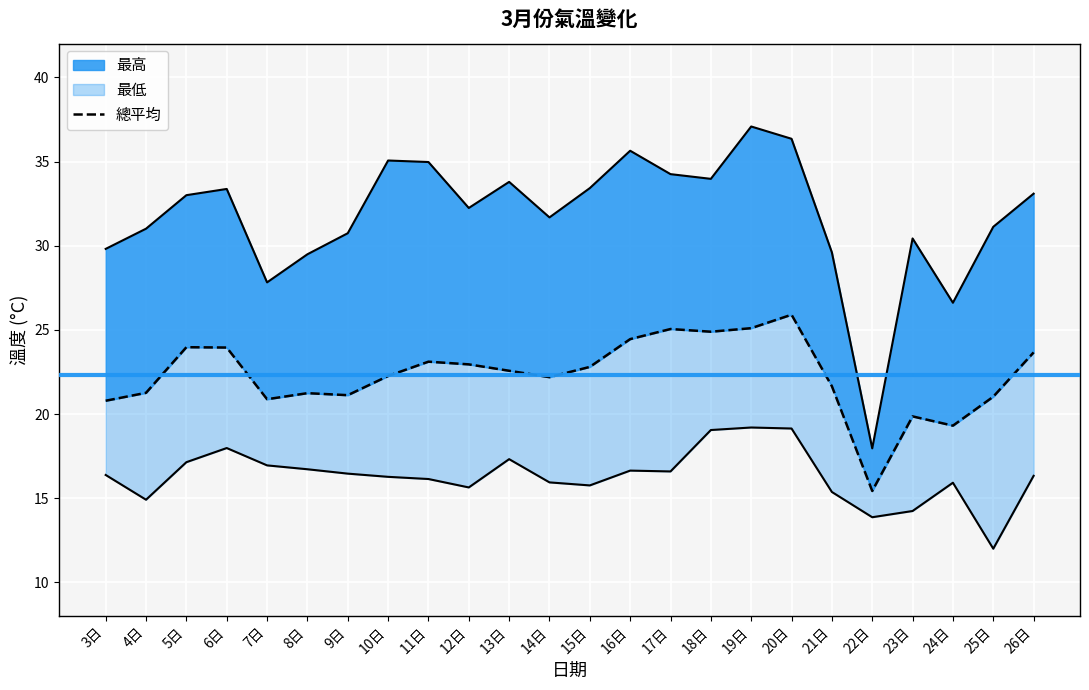

At which category does the chart reach its peak across all series?

20日